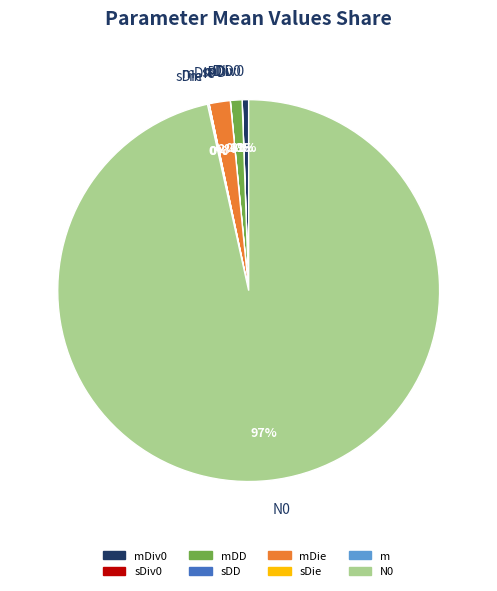

Is it true that N0 is 97% of the pie?

True